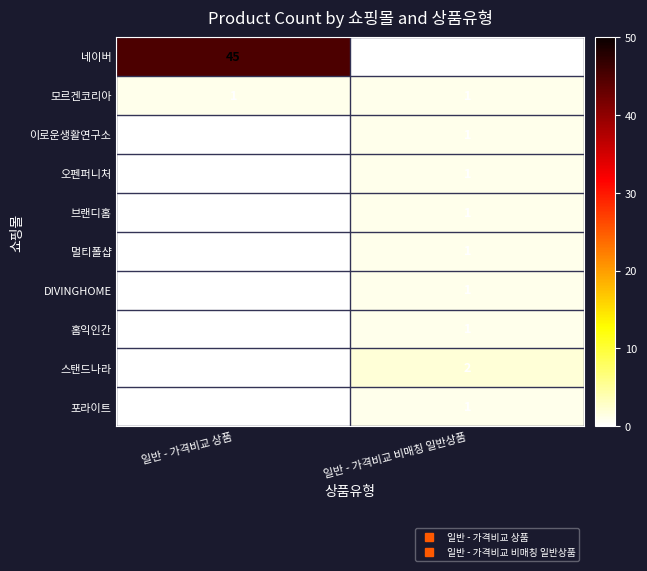

Reading right to left, list all the values displayed in this chart.

네이버: 0	45
모르겐코리아: 1	1
이로운생활연구소: 1	0
오펜퍼니처: 1	0
브랜디홈: 1	0
멀티폴샵: 1	0
DIVINGHOME: 1	0
홈익인간: 1	0
스탠드나라: 2	0
포라이트: 1	0